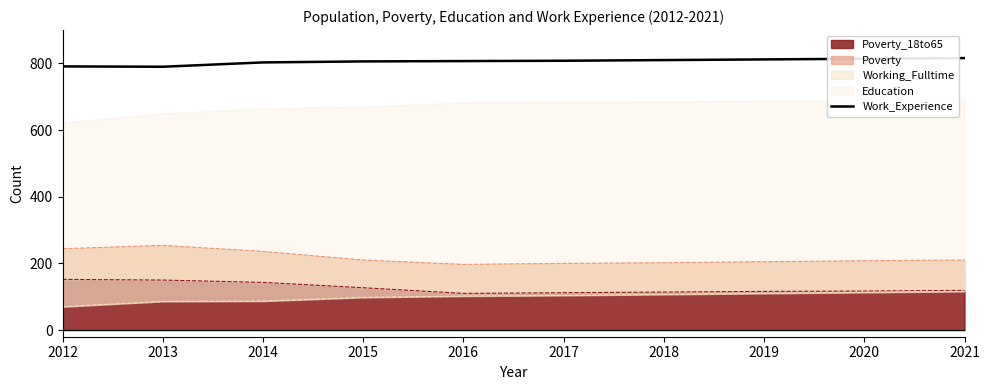

What is the value of the 1st point from the left?

791